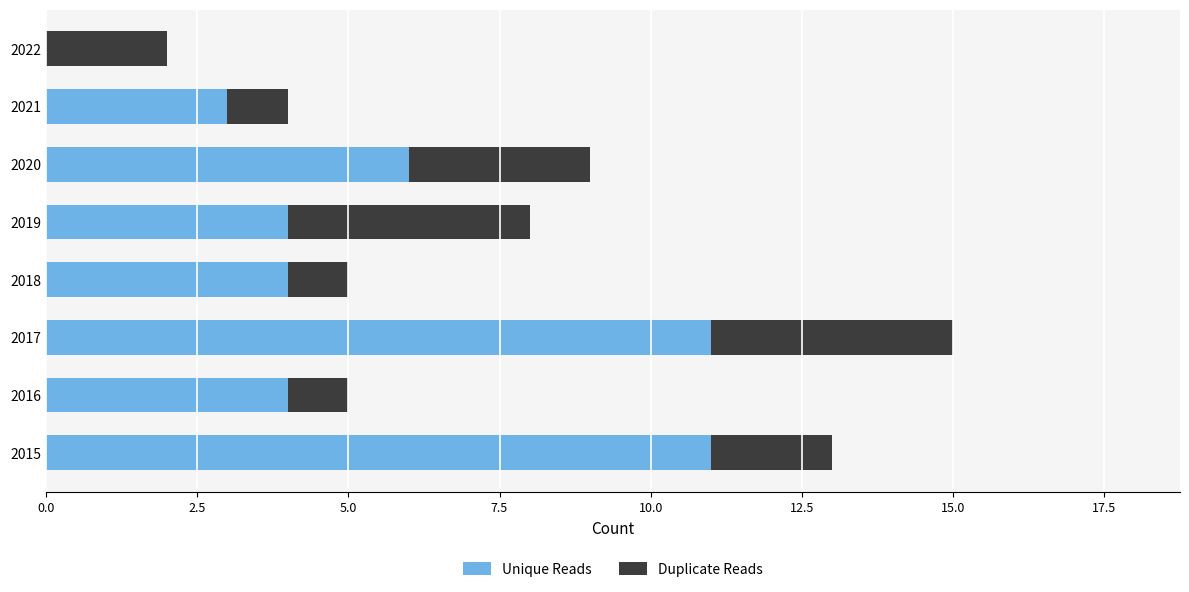

Is it true that Unique Reads equals 7 at 2019?

False